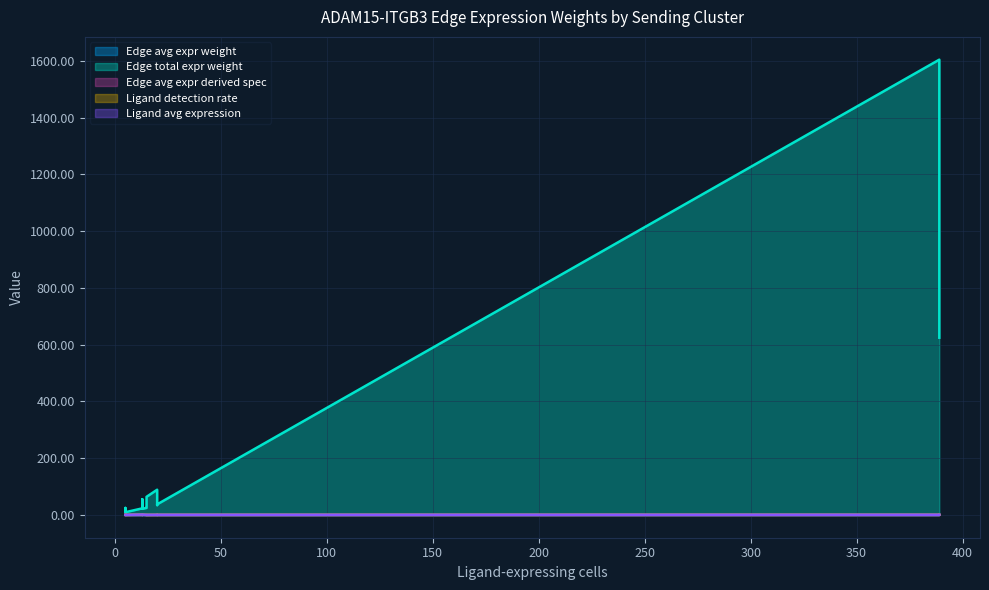

How many lines are shown in the chart?

5